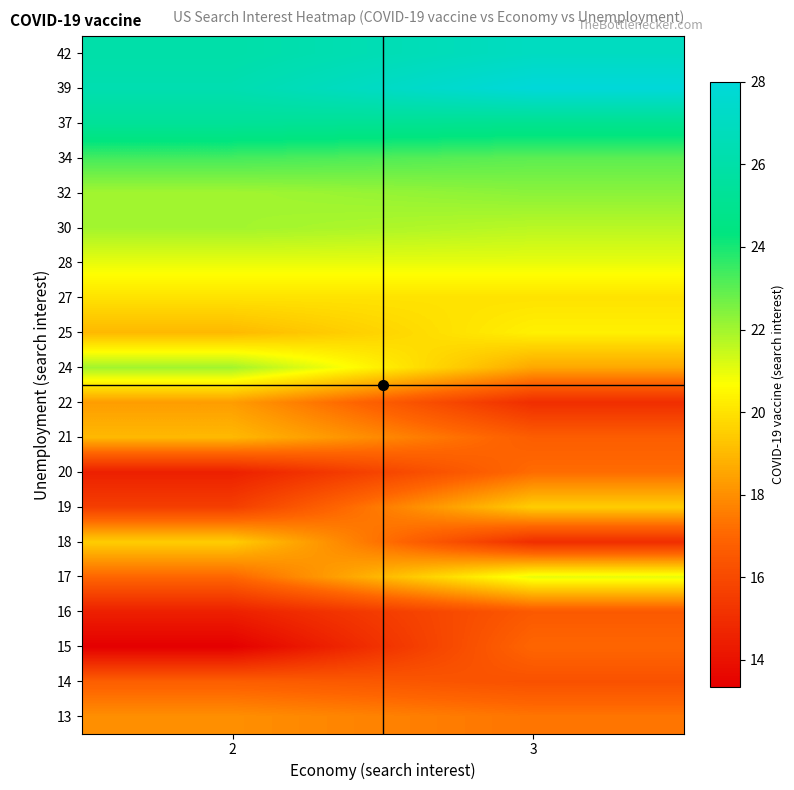

What is the total value across all series at 3?

398.5